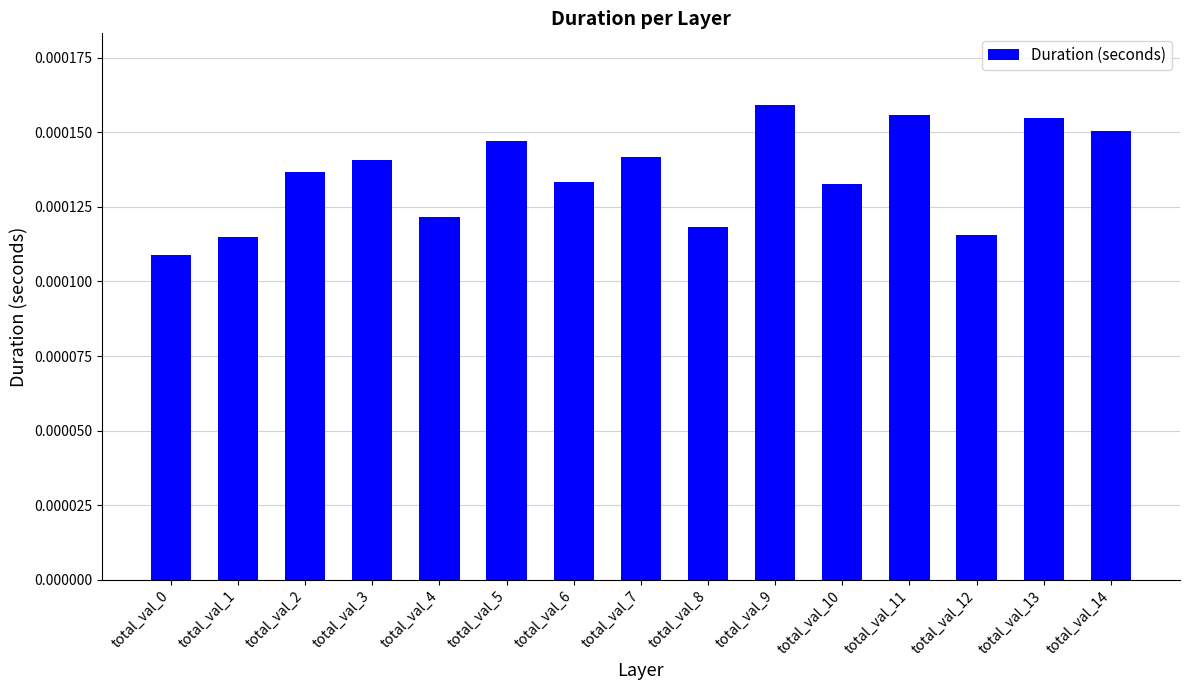

Between total_val_12 and total_val_3, which is larger?

total_val_3